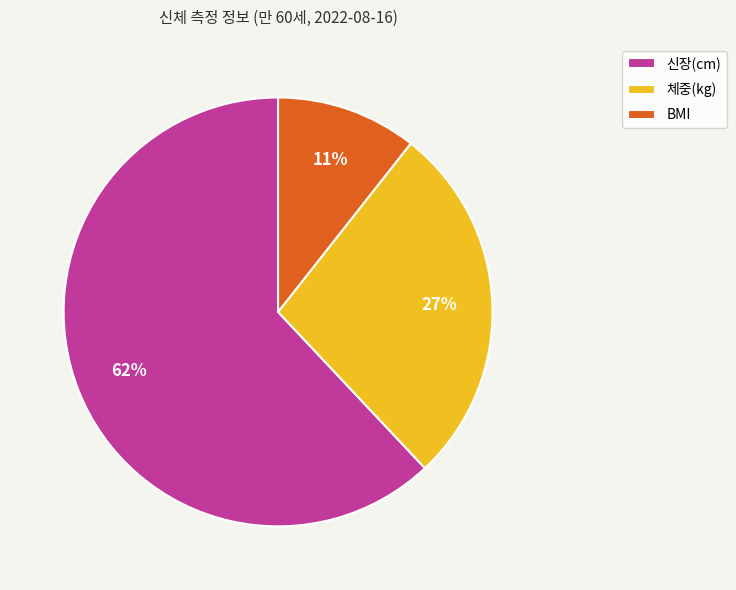

Count the number of slices in the pie.

3